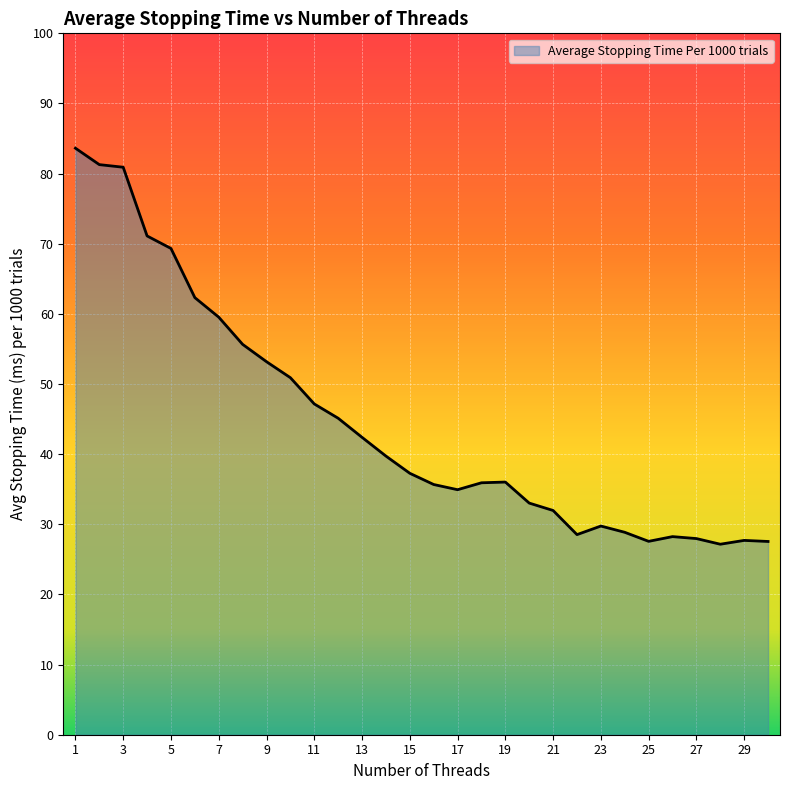

What is the difference between the maximum and minimum values?

56.5